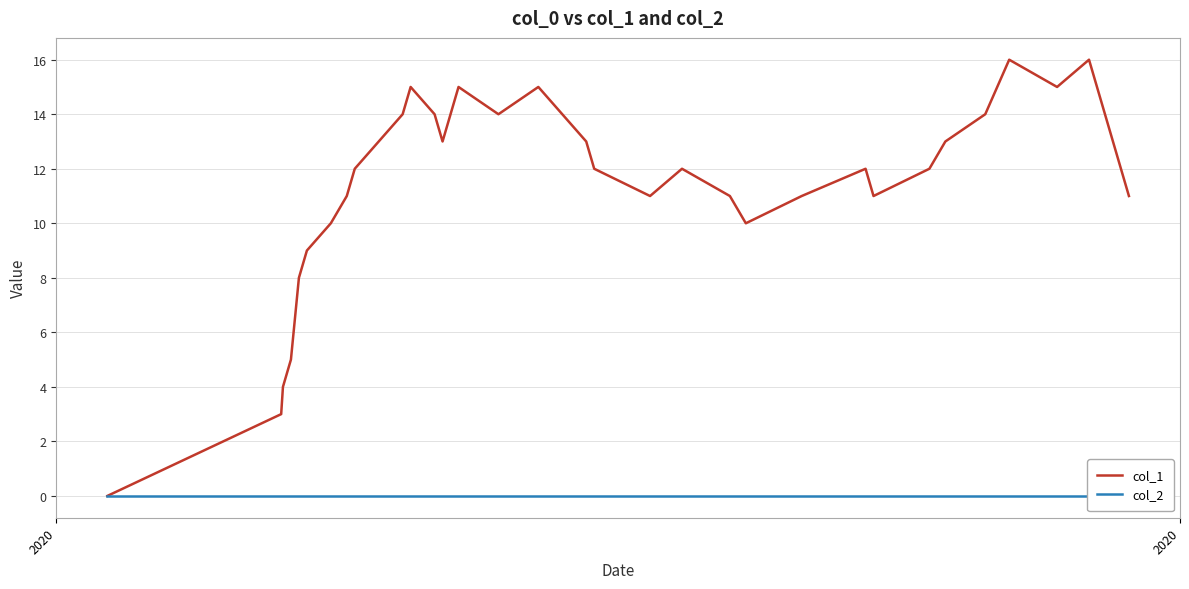

What is the maximum value for col_1?

16